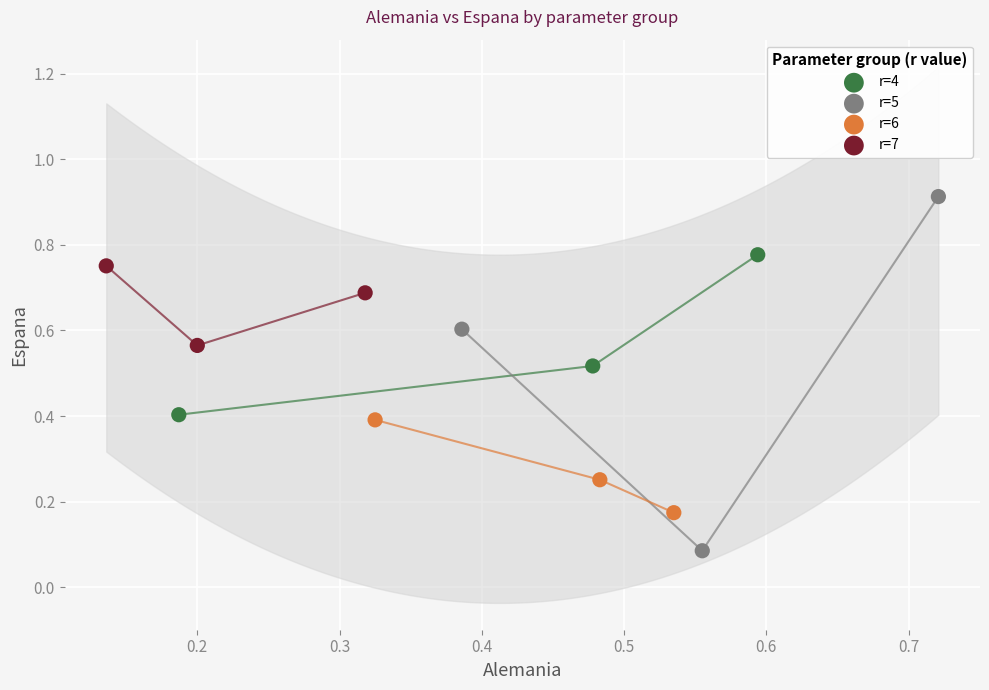

Which series reaches the maximum Y coordinate?

r=5